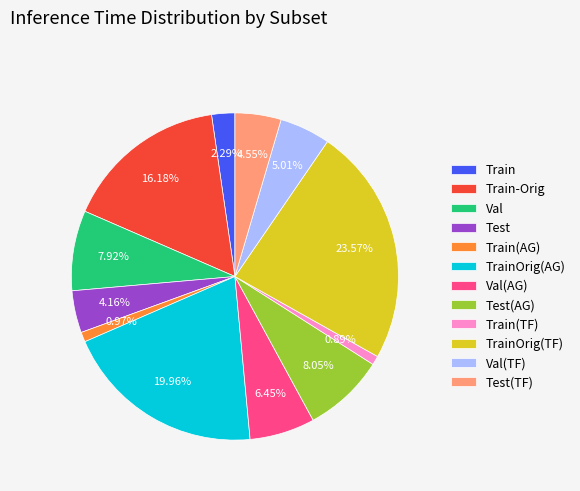

How many segments does this pie chart have?

12